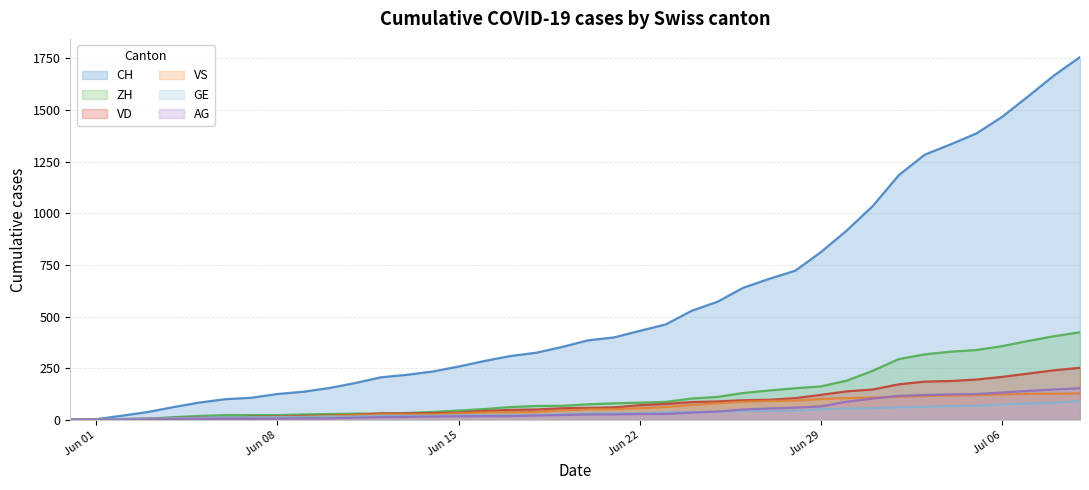

Which series has the largest total across all categories?

CH